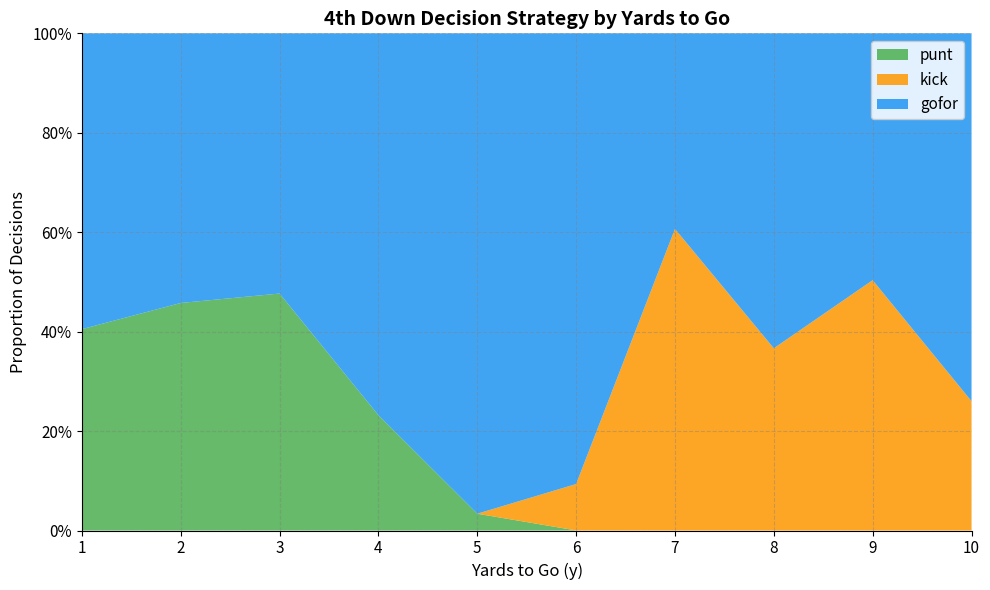

Does the chart have visible grid lines?

Yes